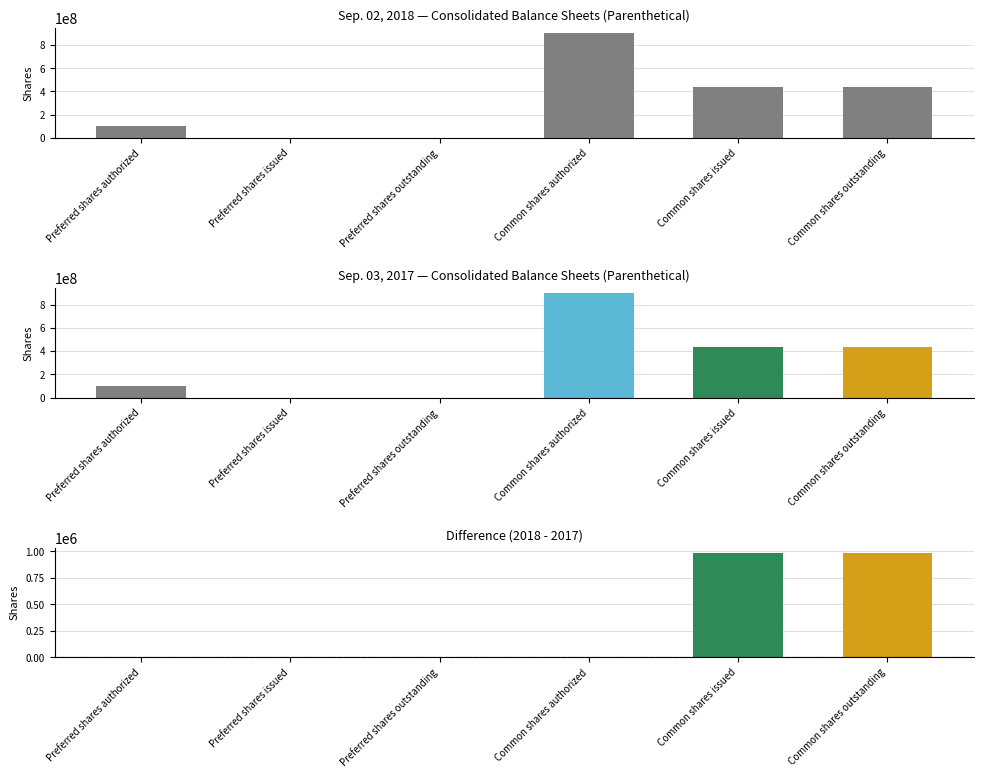

Between Common shares authorized and Common shares outstanding, which series saw the biggest shift?

Sep. 03, 2017